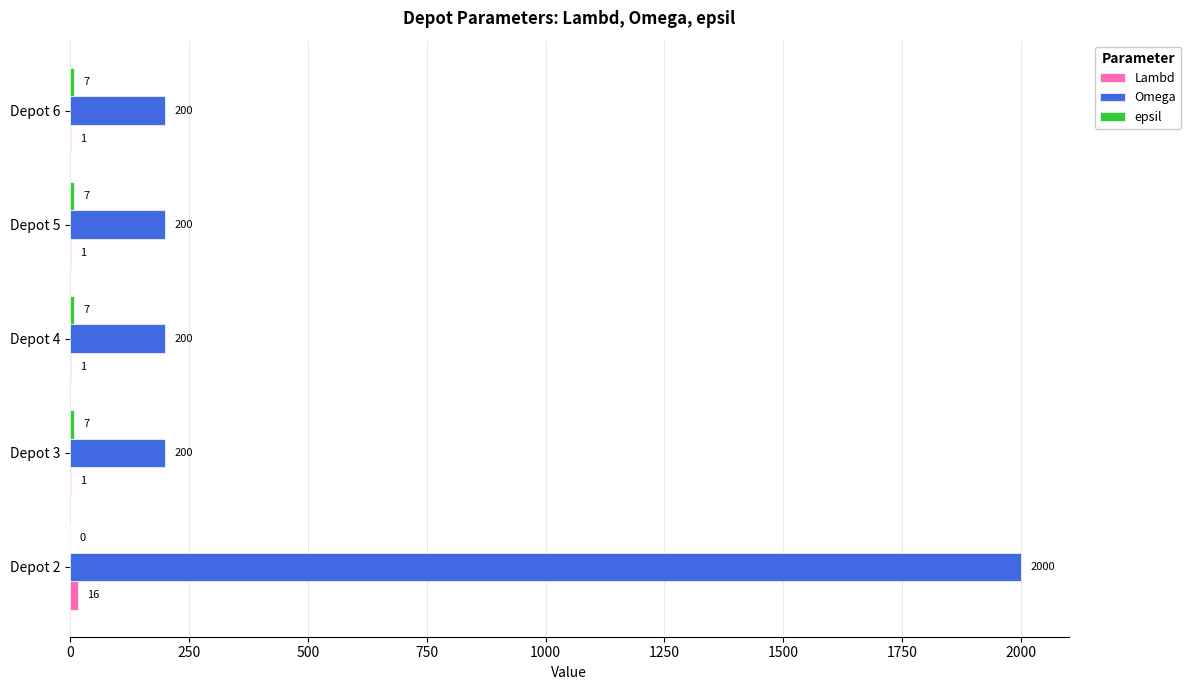

True or false: Omega has a value of 200 at Depot 3.

True